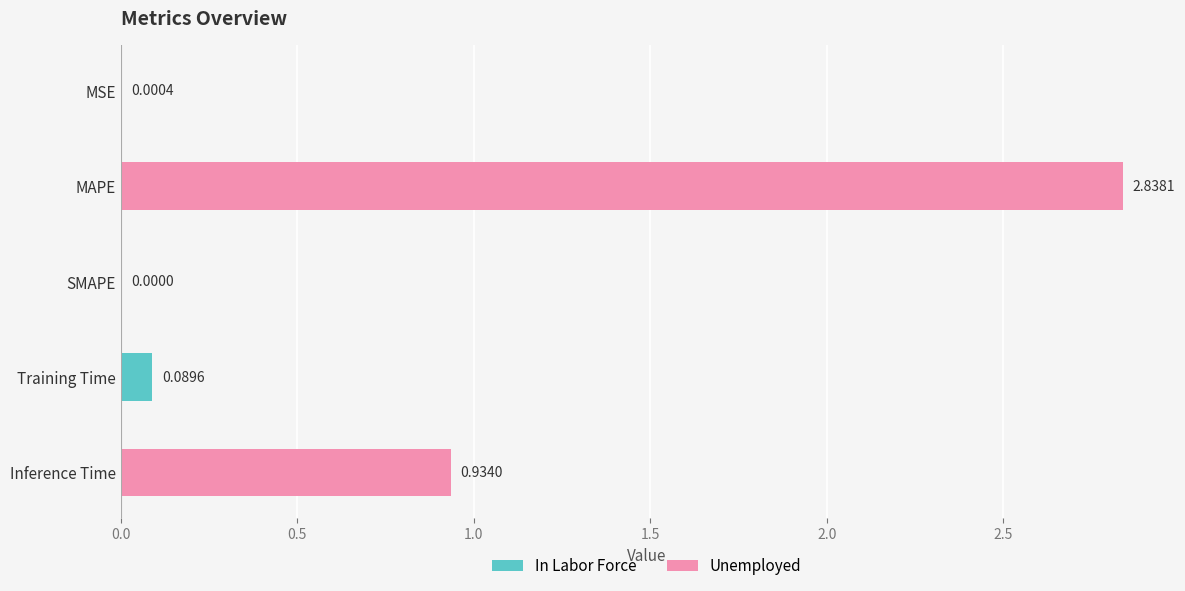

At which category does the chart reach its peak across all series?

MAPE